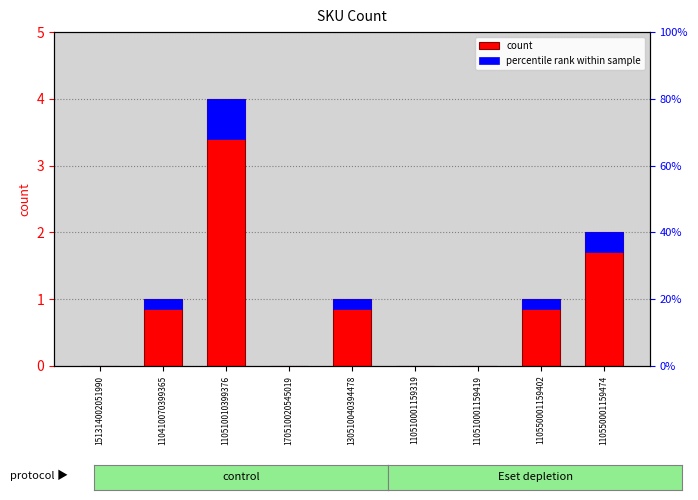

How many values in count are above zero?

5